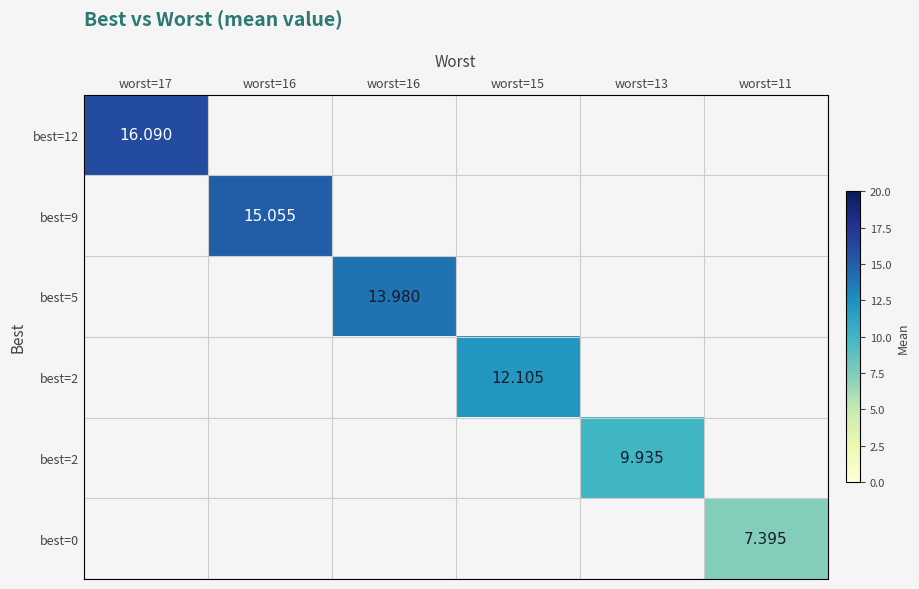

How many data points does each series have?

6